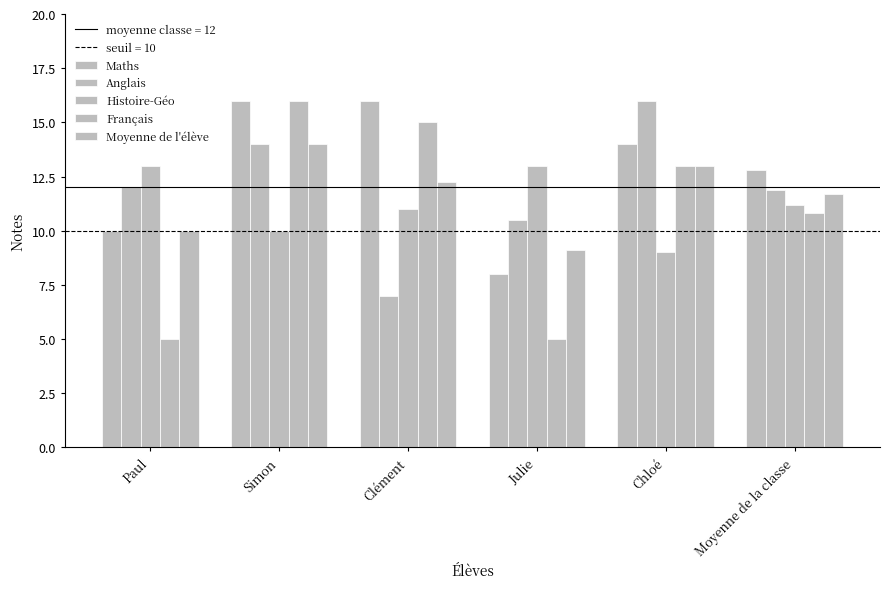

How many bars are there in total?

30